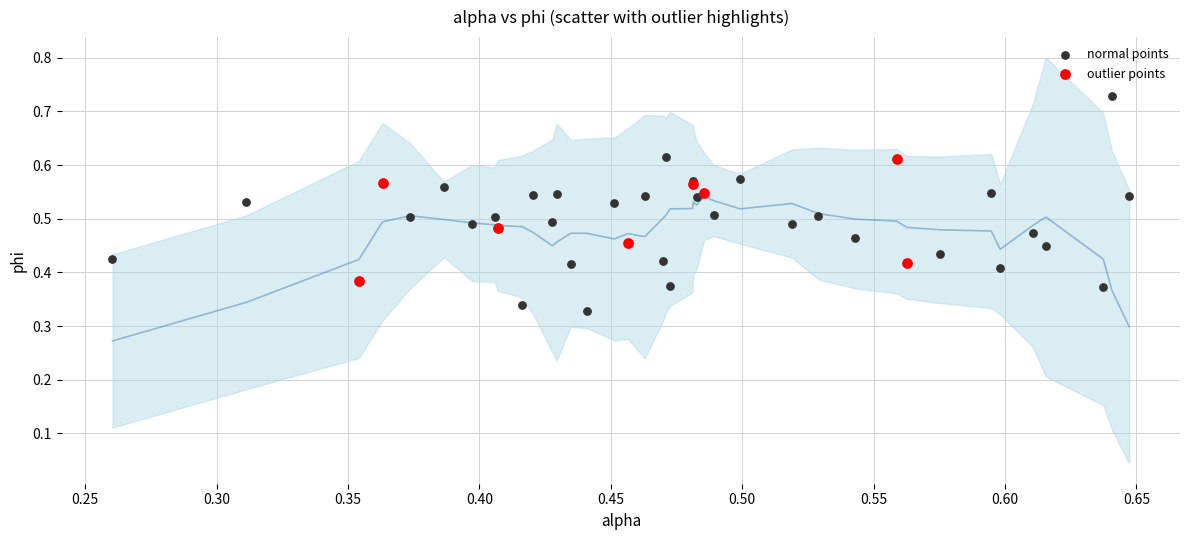

Which series contains the highest Y value?

normal points